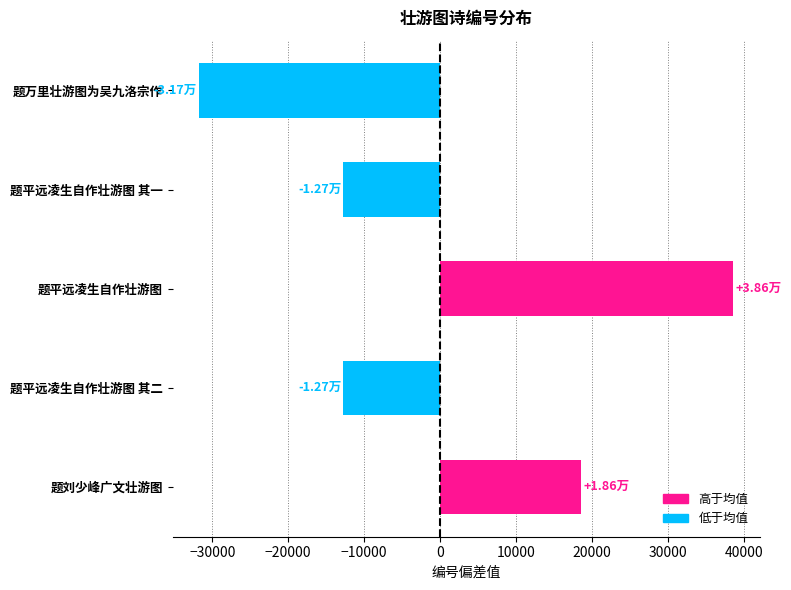

What is the label of the 2nd bar from the top?

题平远凌生自作壮游图 其一